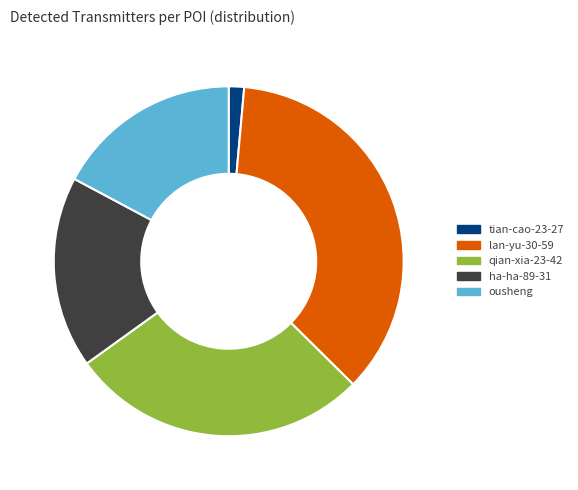

Count the number of slices in the pie.

5